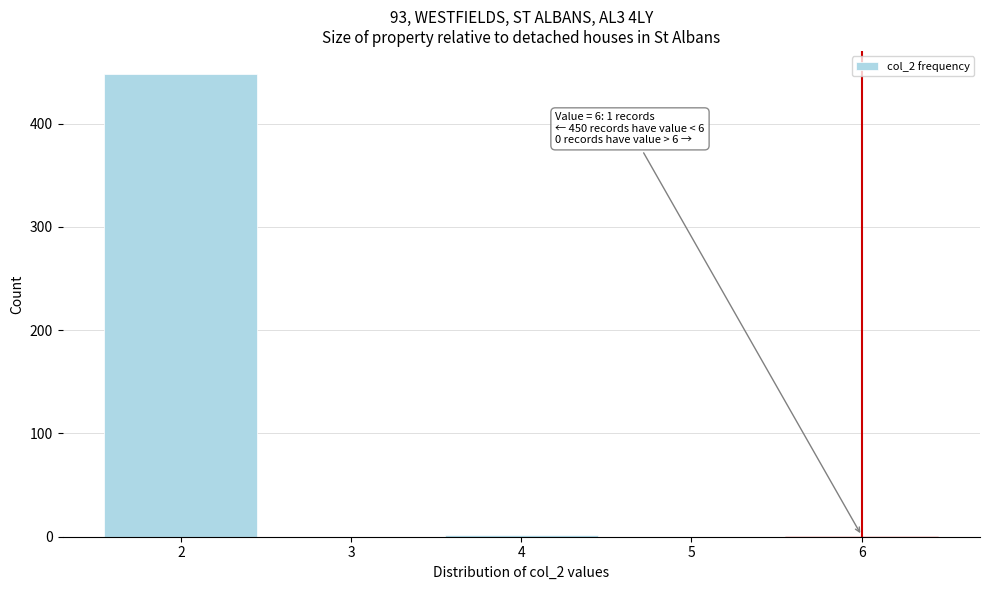

Over which range of the x-axis is the bar tallest?

1.5 to 2.5